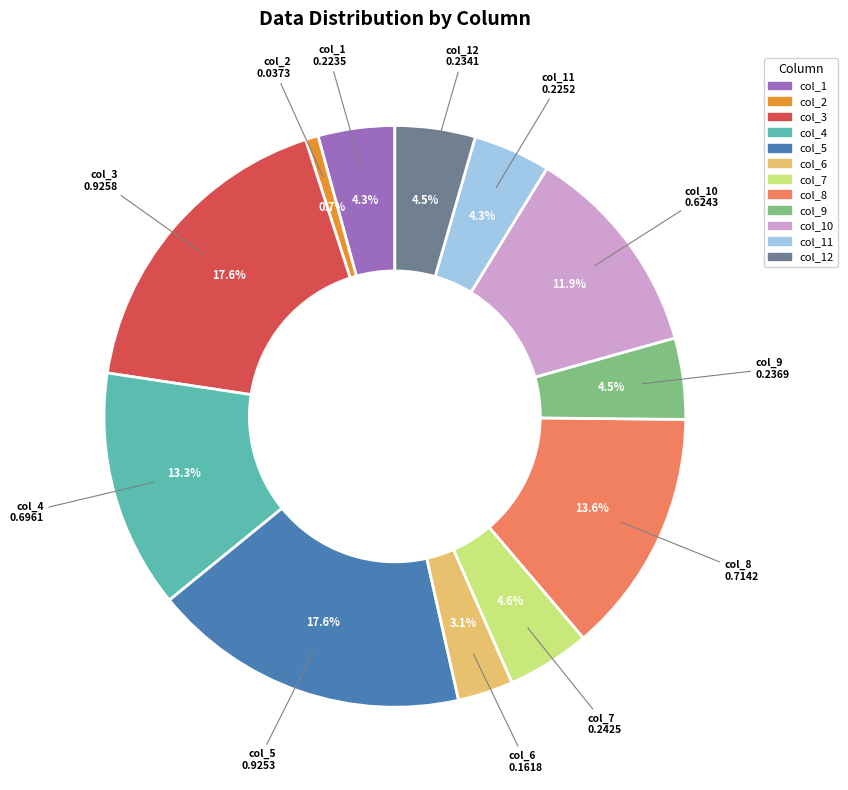

Does any single category account for the majority?

No